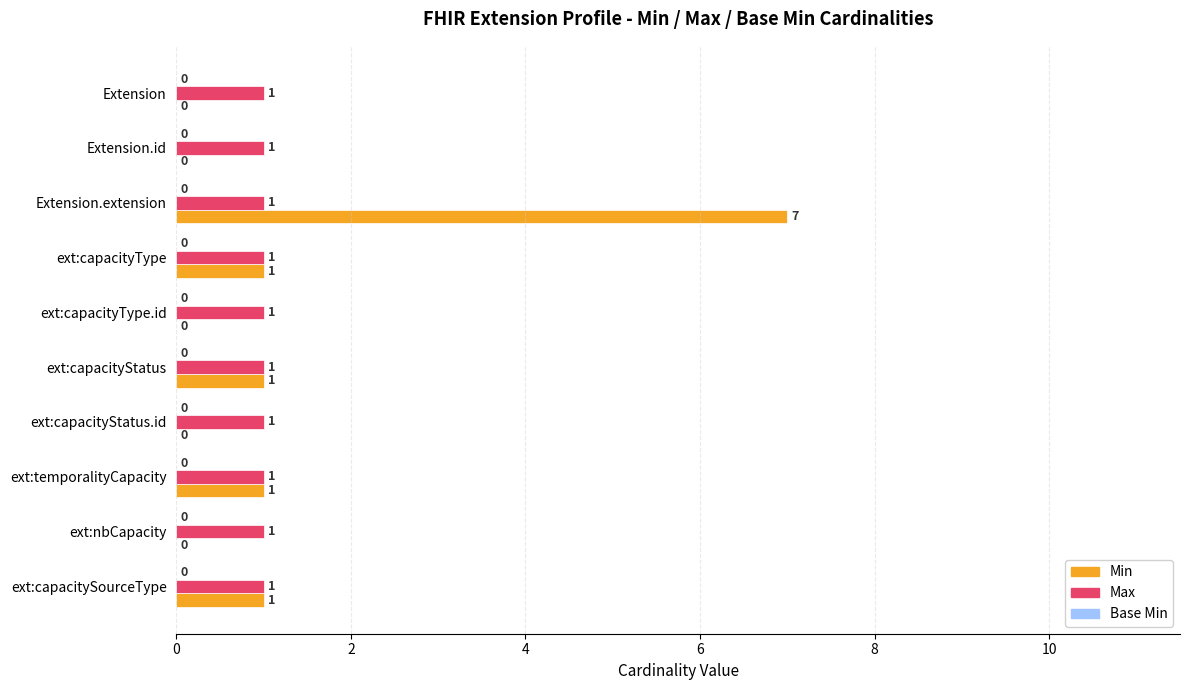

Is it true that Max equals 2 at ext:capacitySourceType?

False